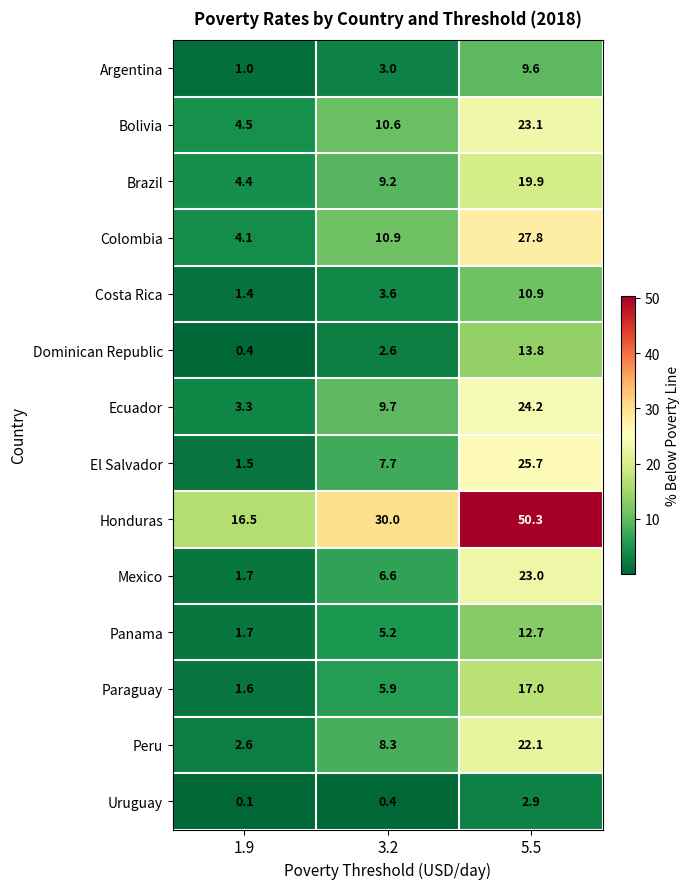

Which label corresponds to the largest value in the chart?

5.5